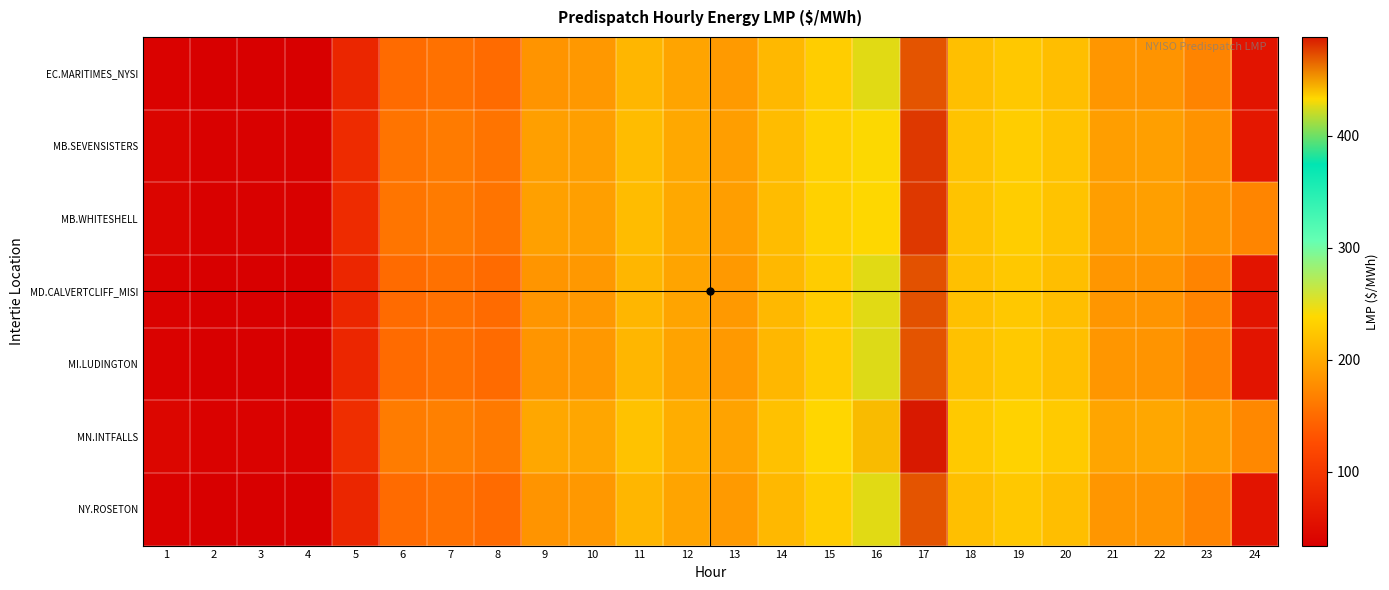

What is the spread (max minus min) of values at 24?

115.0